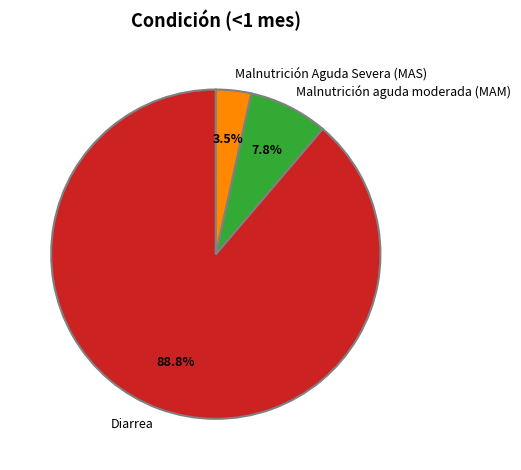

Which has a higher value, Malnutrición aguda moderada (MAM) or Diarrea?

Diarrea